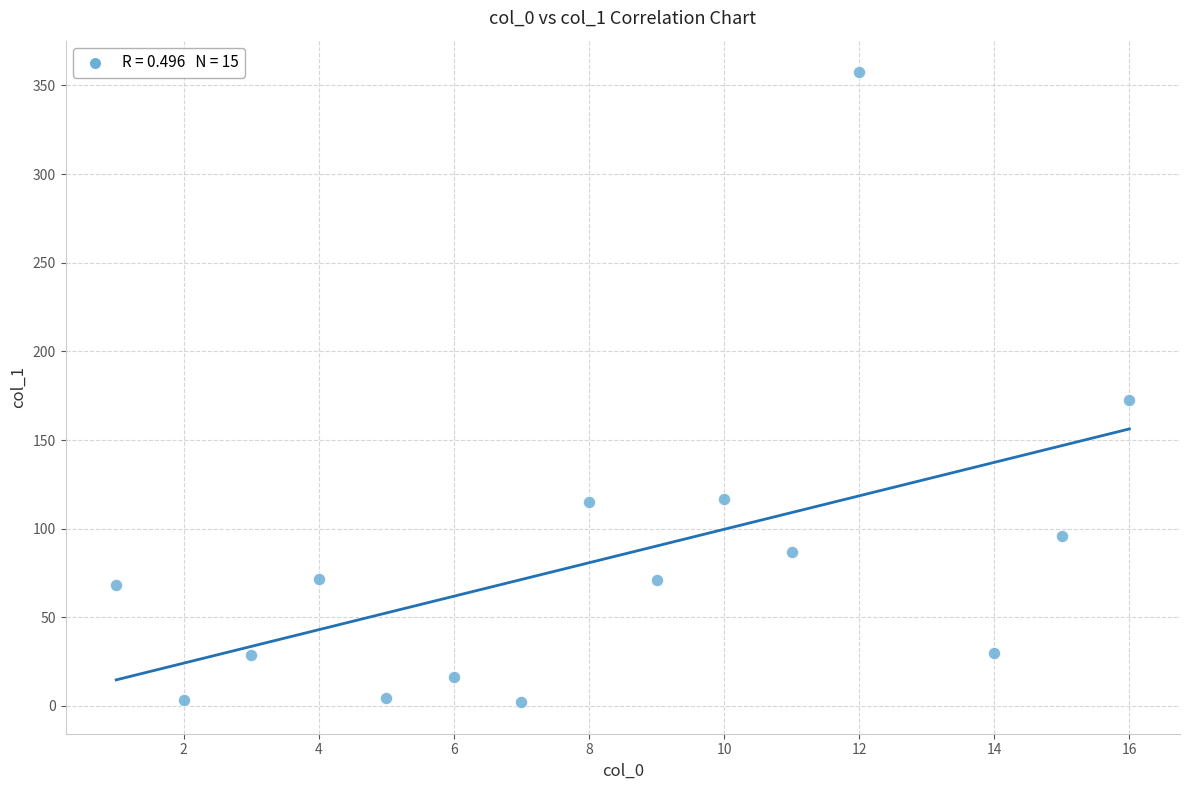

What Y value in the scatter plot is closest to 179?

172.7